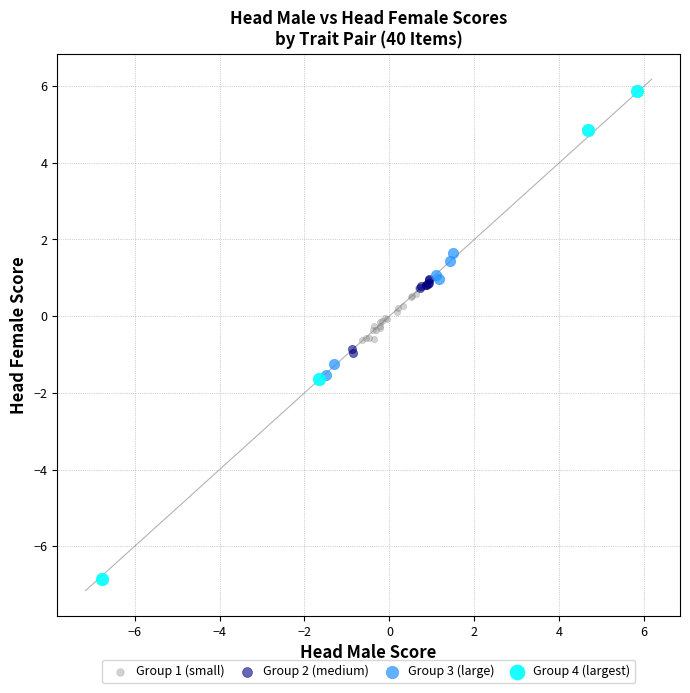

Which series reaches the minimum Y coordinate?

Group 4 (largest)